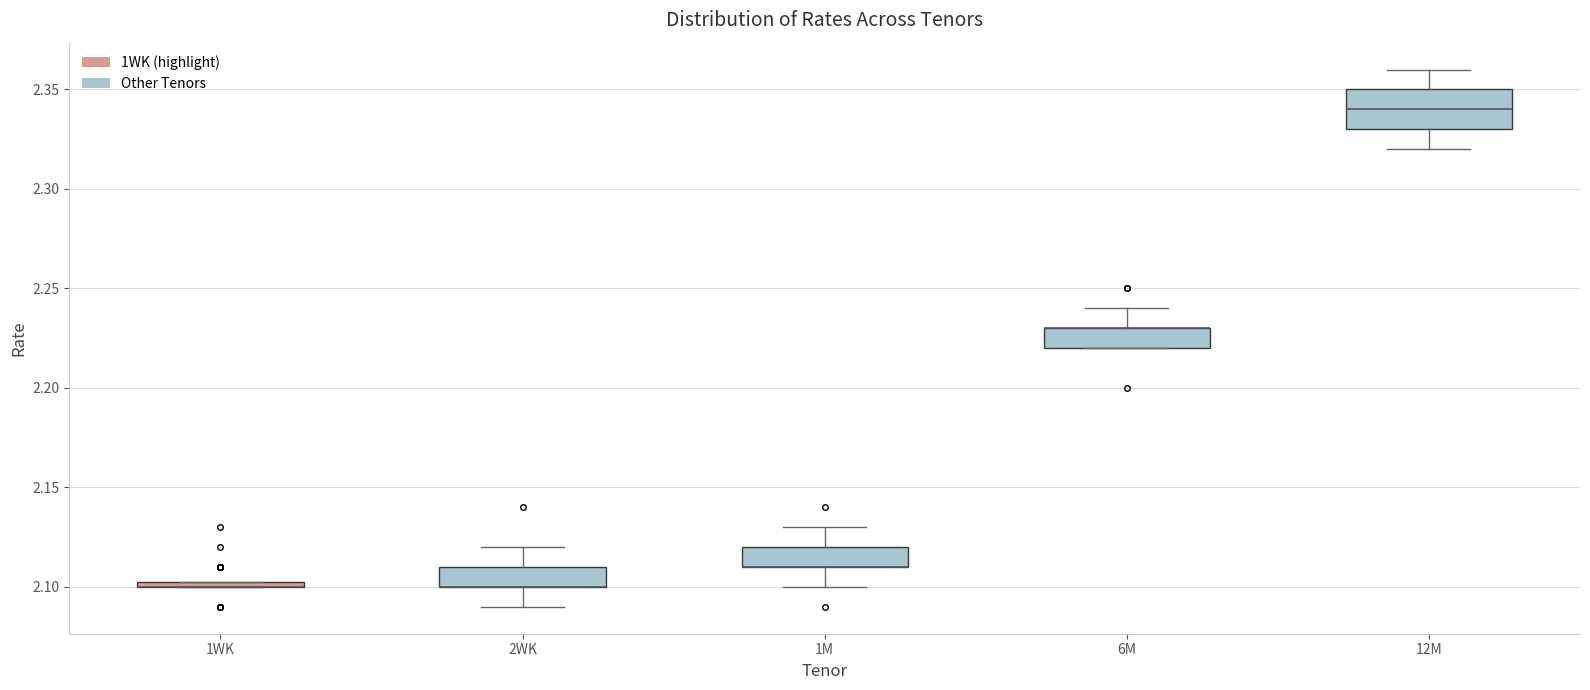

Comparing the boxes themselves (not the whiskers), which one is the tallest?

12M